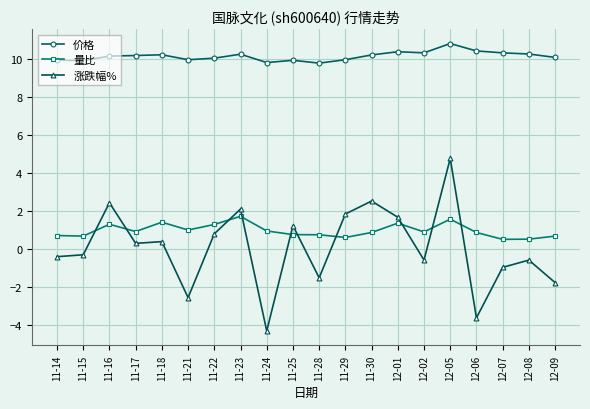

True or false: 量比 and 价格 intersect in this chart.

False